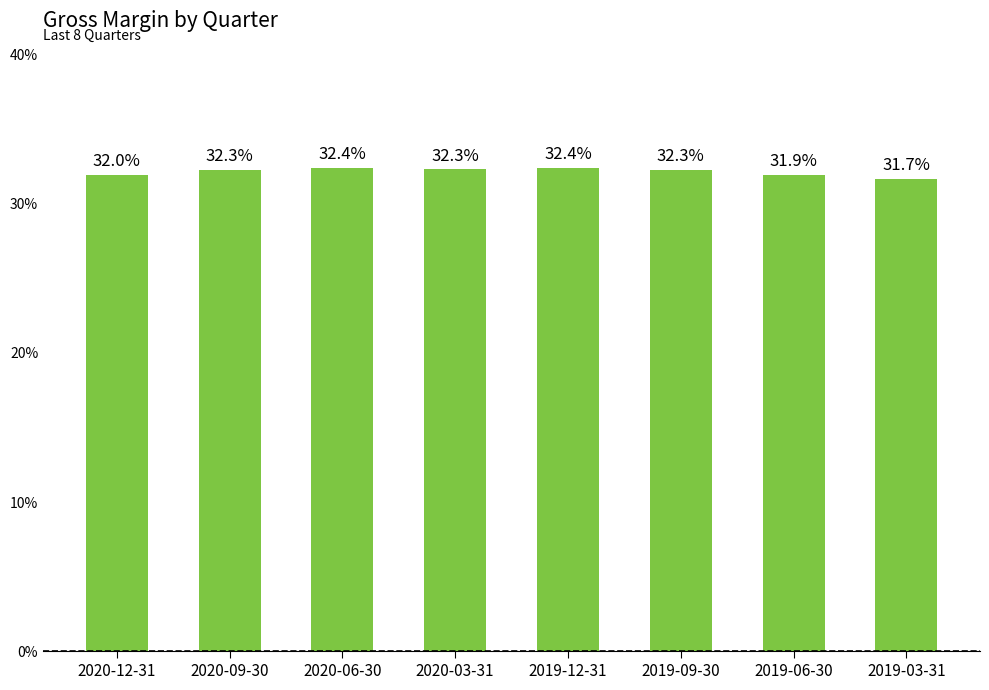

The value at 2020-03-31 is 0.1. True or false?

False